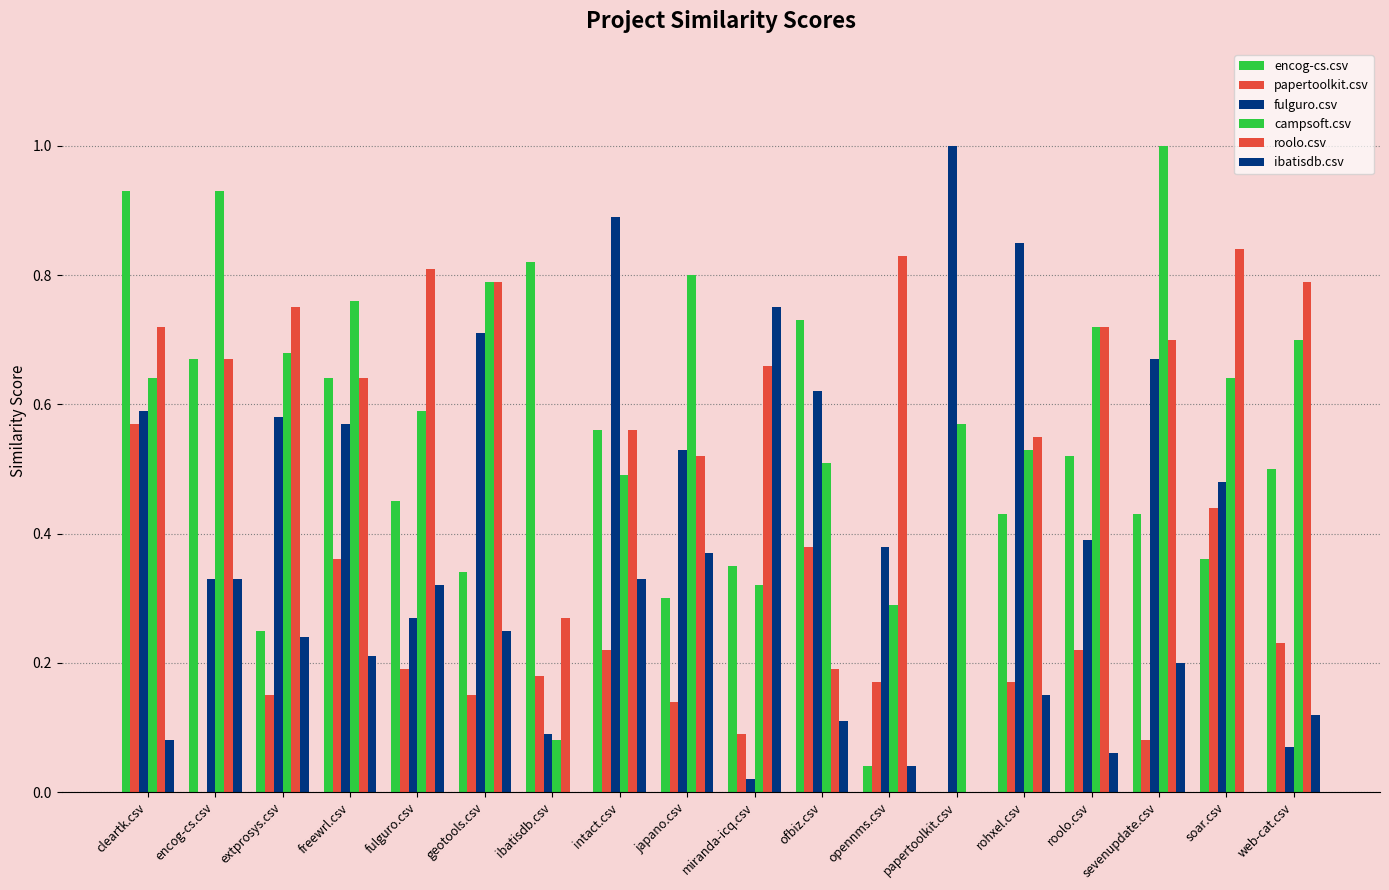

Reading left to right, extract all data points from this chart.

encog-cs.csv: 0.9	0.7	0.2	0.6	0.5	0.3	0.8	0.6	0.3	0.3	0.7	0.0	0.0	0.4	0.5	0.4	0.4	0.5
papertoolkit.csv: 0.6	0.0	0.1	0.4	0.2	0.1	0.2	0.2	0.1	0.1	0.4	0.2	0.0	0.2	0.2	0.1	0.4	0.2
fulguro.csv: 0.6	0.3	0.6	0.6	0.3	0.7	0.1	0.9	0.5	0.0	0.6	0.4	1.0	0.8	0.4	0.7	0.5	0.1
campsoft.csv: 0.6	0.9	0.7	0.8	0.6	0.8	0.1	0.5	0.8	0.3	0.5	0.3	0.6	0.5	0.7	1.0	0.6	0.7
roolo.csv: 0.7	0.7	0.8	0.6	0.8	0.8	0.3	0.6	0.5	0.7	0.2	0.8	0.0	0.6	0.7	0.7	0.8	0.8
ibatisdb.csv: 0.1	0.3	0.2	0.2	0.3	0.2	0.0	0.3	0.4	0.8	0.1	0.0	0.0	0.1	0.1	0.2	0.0	0.1